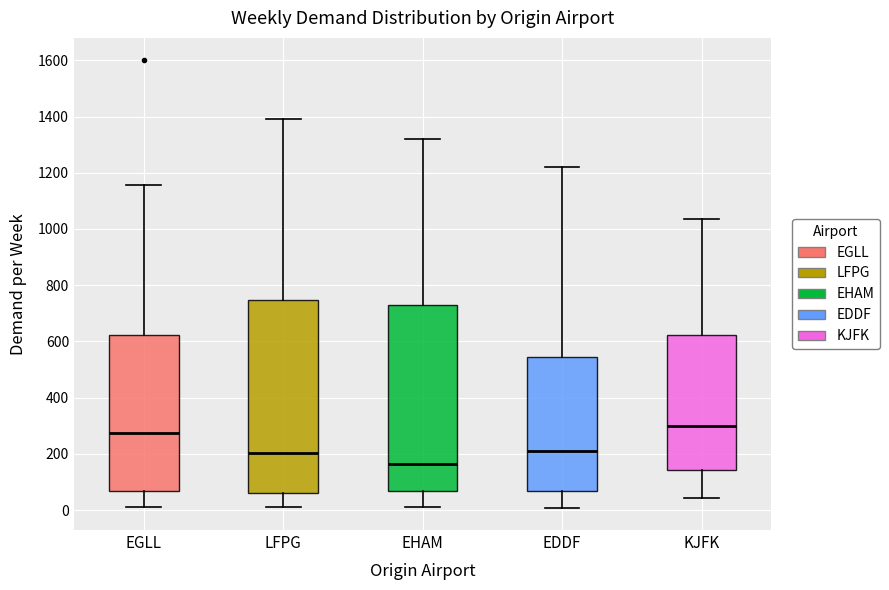

Where does the upper whisker of the box for KJFK end on the y-axis? The values are not printed on the chart, so give them approximately, as read against the axis.

1040